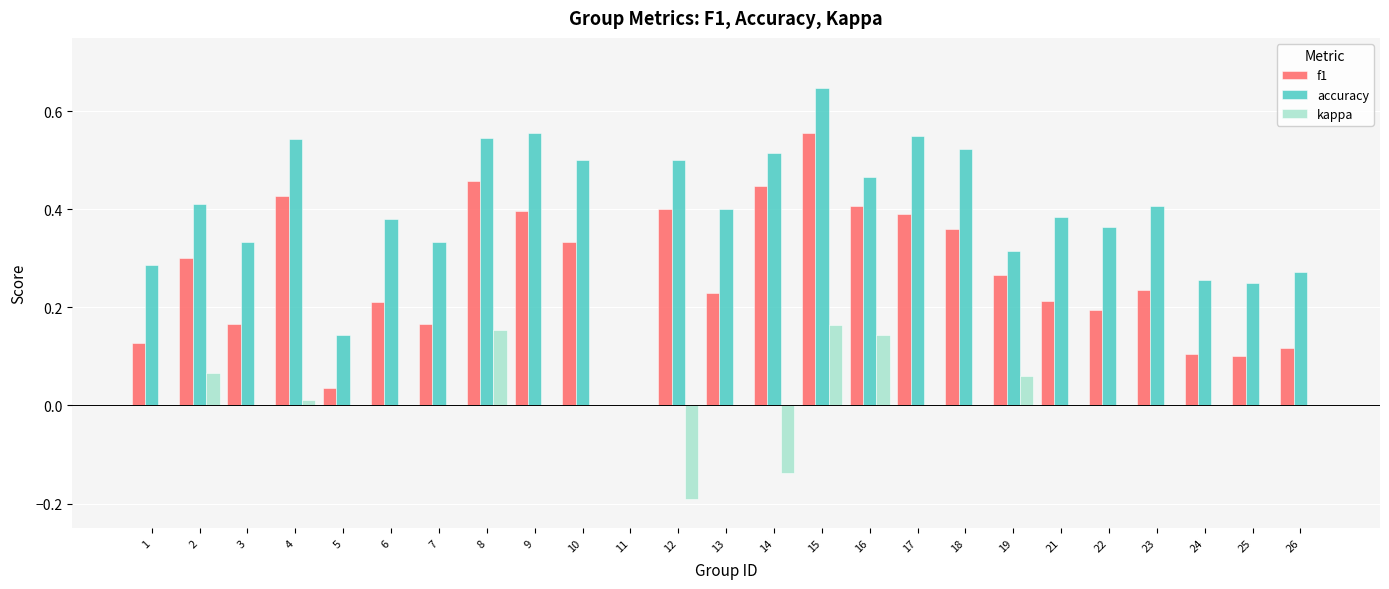

Is it true that f1 equals 0.2 at 23?

True